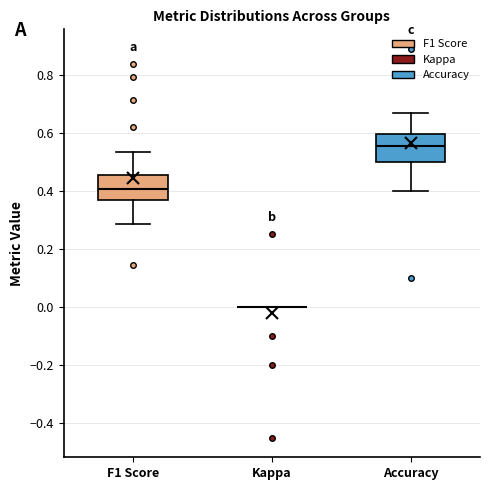

Reading left to right, transcribe this box plot: for each box, give where its median line is, the range the box spans, and where its two whiskers end, as read against the y-axis. The values are not printed on the chart, so give them approximately, as read against the axis.

F1 Score: median 0.40, box 0.36 to 0.46, whiskers 0.28 to 0.54
Kappa: box collapsed to a line at 0.00, whiskers 0.00 to 0.00
Accuracy: median 0.56, box 0.50 to 0.60, whiskers 0.40 to 0.66